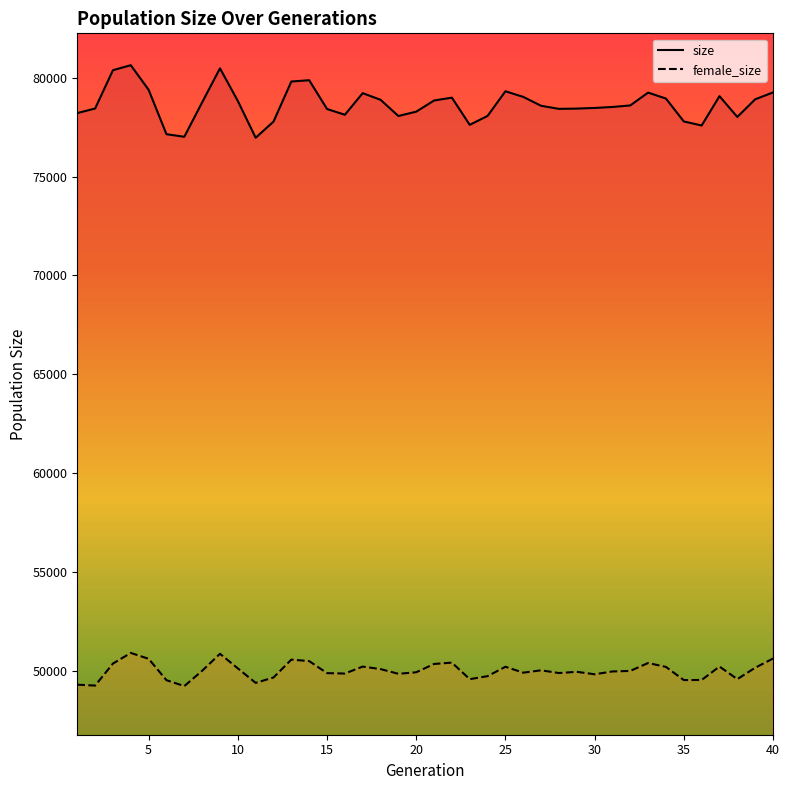

At how many categories does at least one series exceed 55711?

40